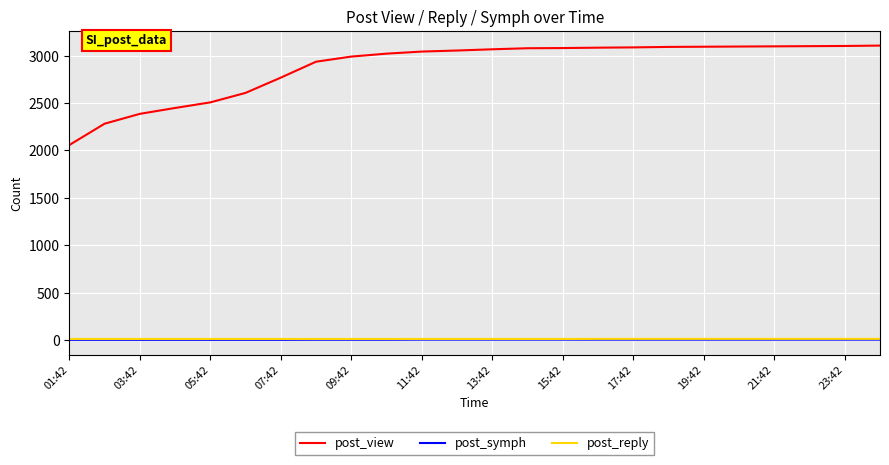

Which series has the widest spread of values?

post_view